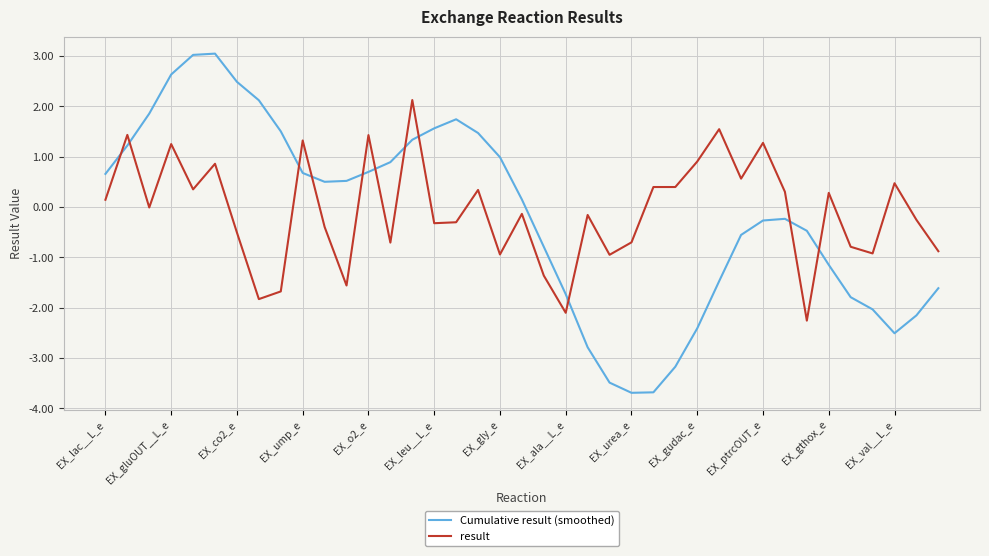

What is the highest value of the result series?

2.1